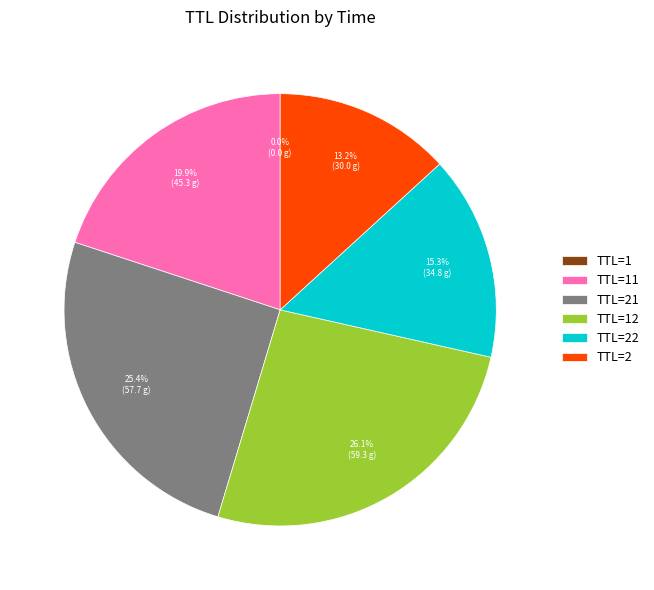

Is there any slice that represents more than half of the pie?

No